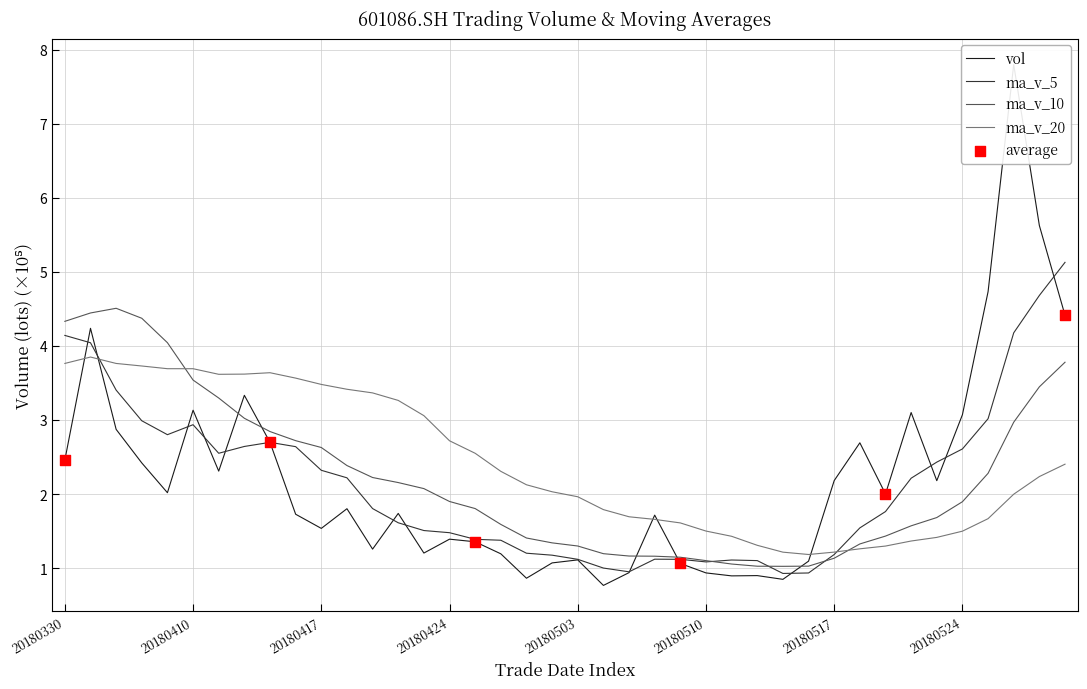

Which series has the widest spread of Y values?

vol